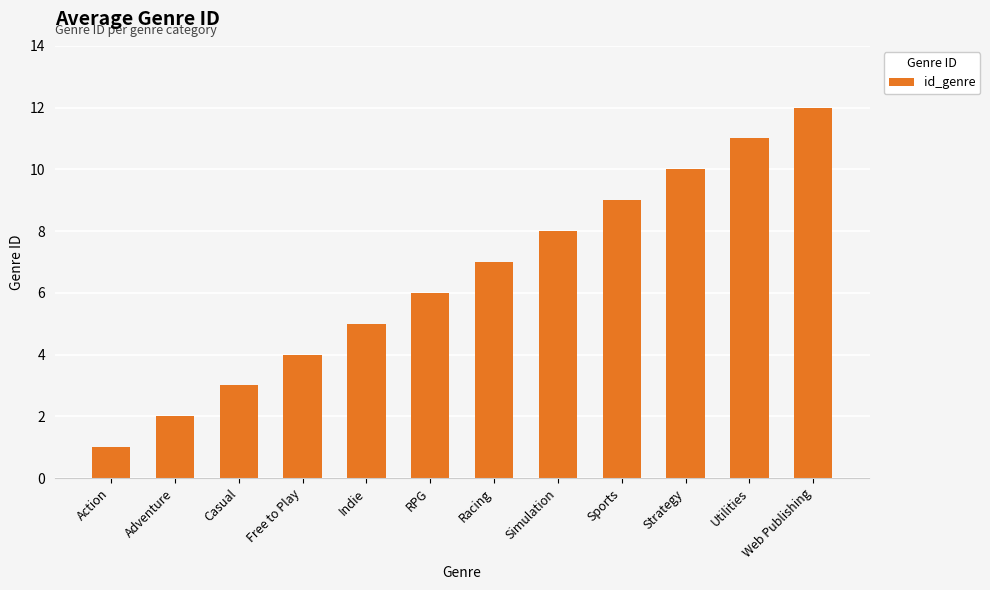

What is the sum of the values at Free to Play and Adventure?

6